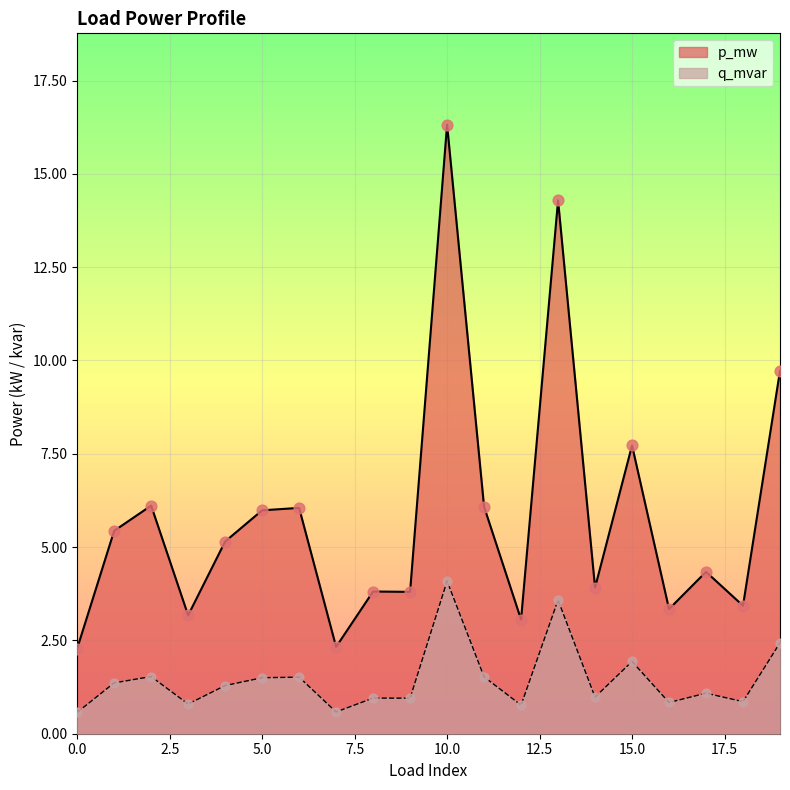

Is the value of q_mvar at 6 greater than the value of p_mw at 14?

No